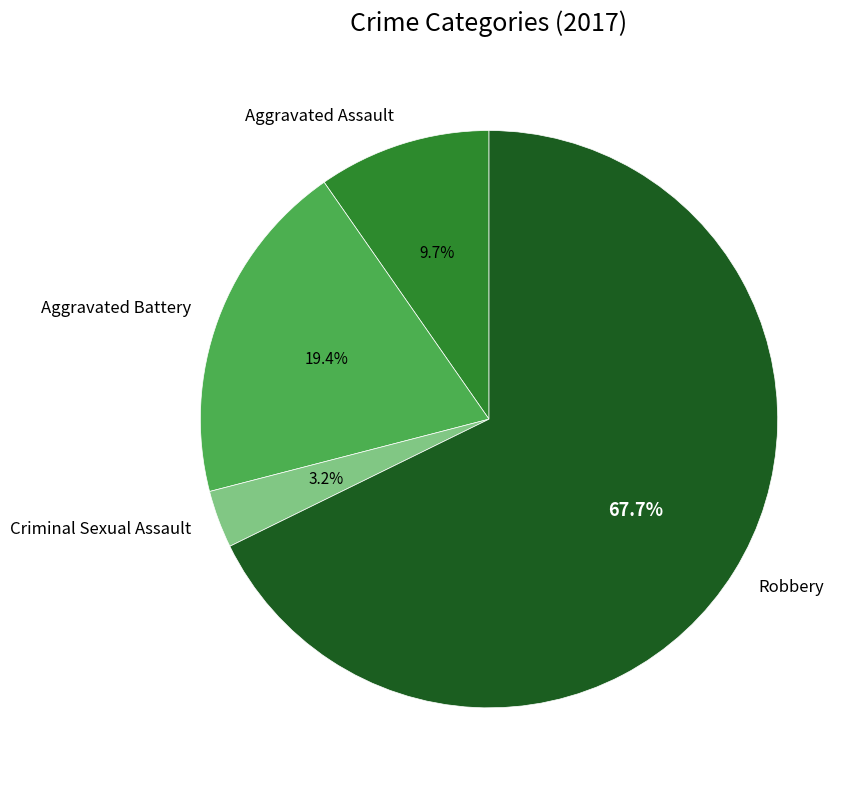

Rank the categories by value from highest to lowest.

Robbery, Aggravated Battery, Aggravated Assault, Criminal Sexual Assault